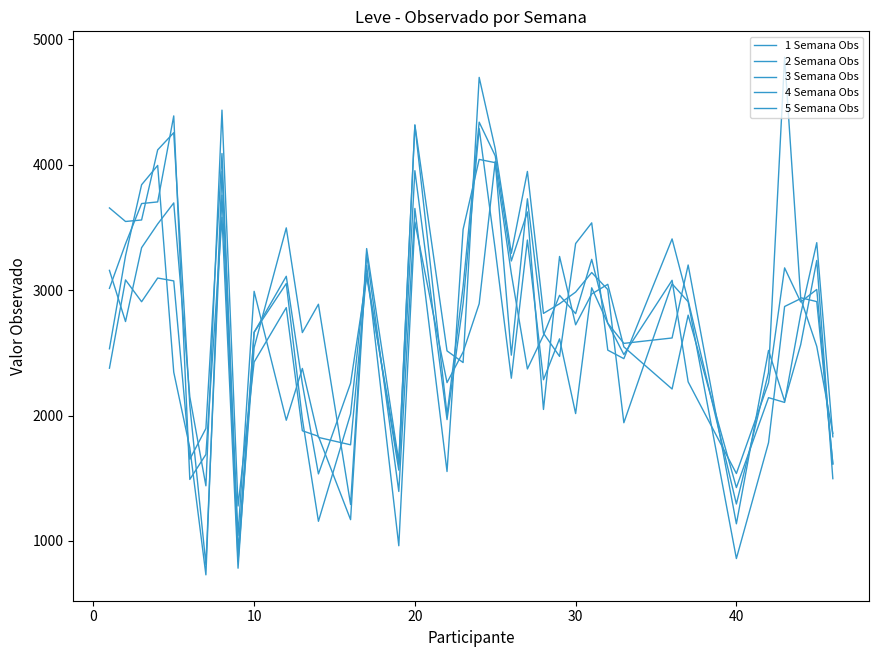

Is this an area chart (filled region under the line)?

No